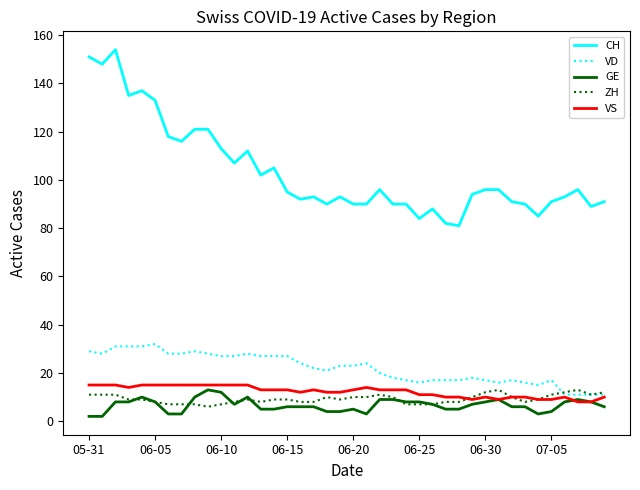

What is the difference between the maximum and minimum values in the CH series?

73